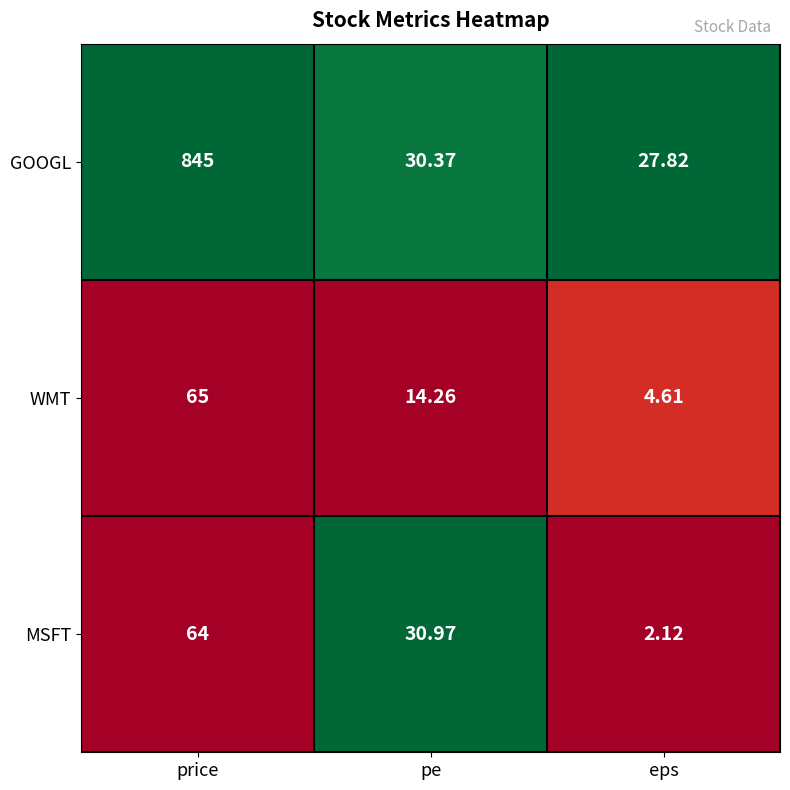

At which label does GOOGL first exceed 30?

price